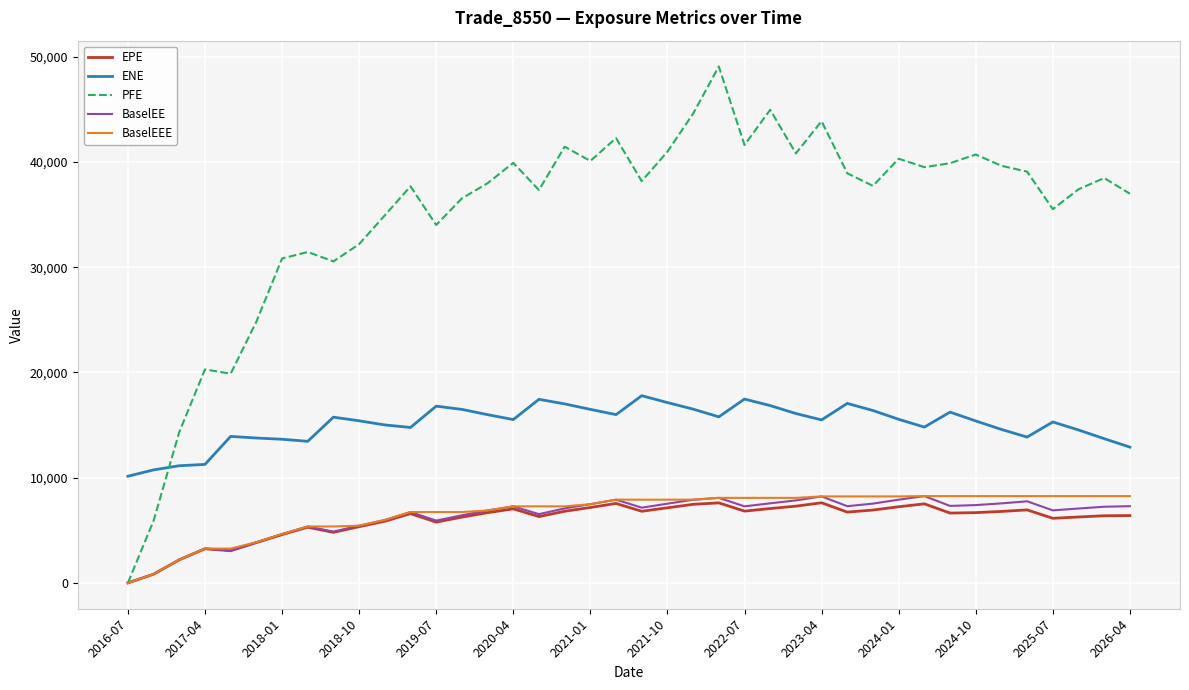

What is the minimum value for ENE?

10136.6